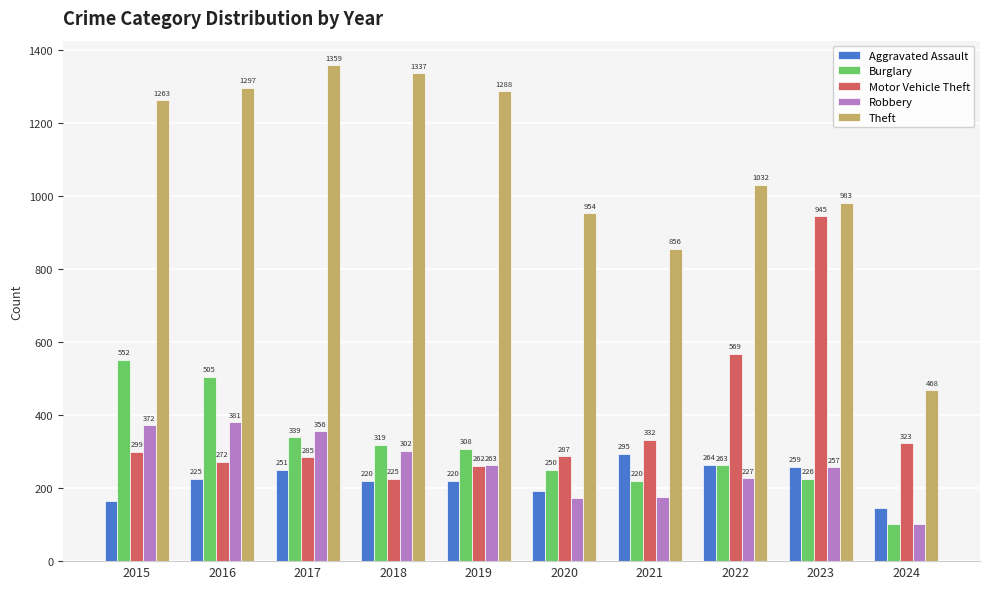

Which label corresponds to the smallest value in the chart?

2024